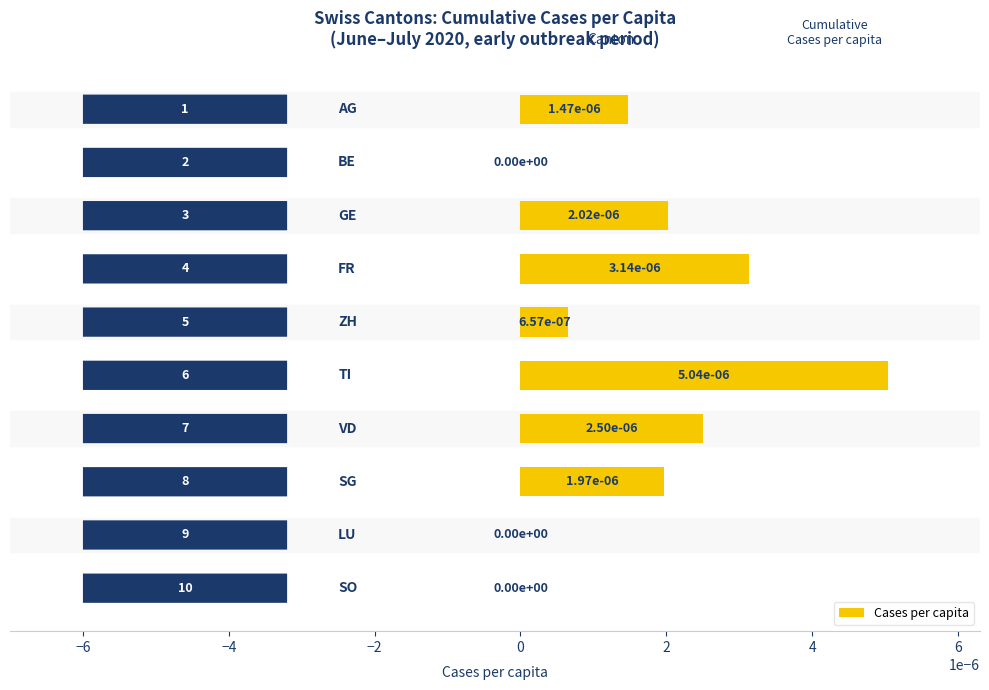

Count the values in the range 0 to 1.

10